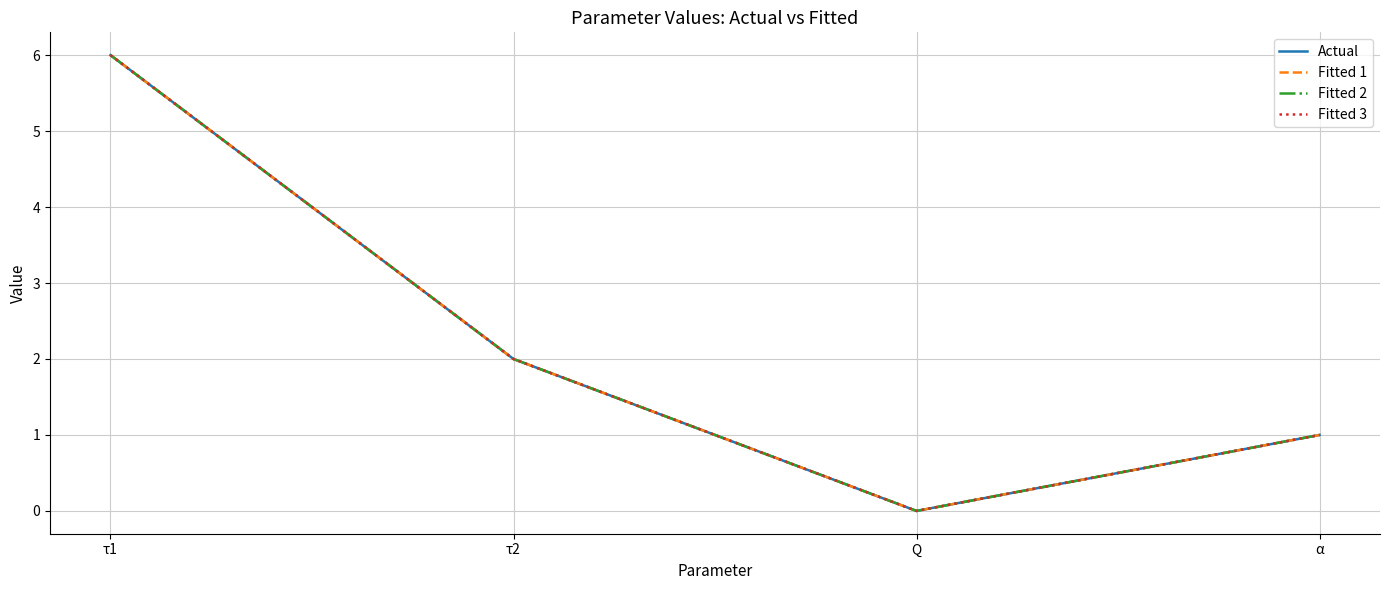

Is this an area chart (filled region under the line)?

No